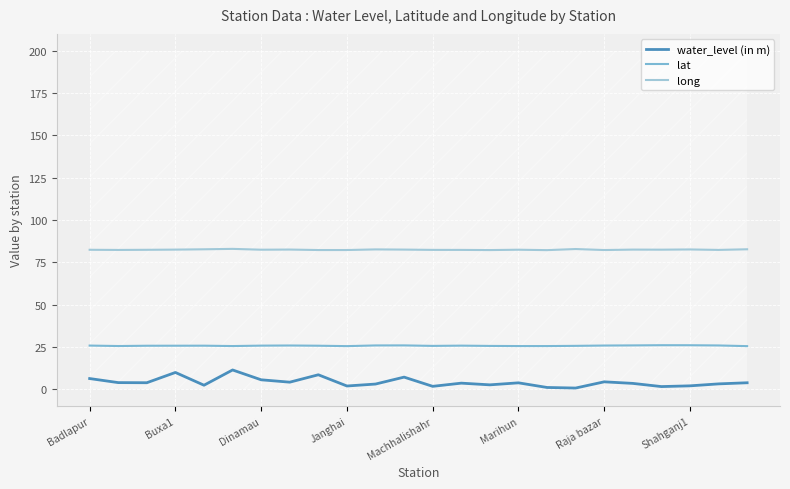

Is this an area chart (filled region under the line)?

No